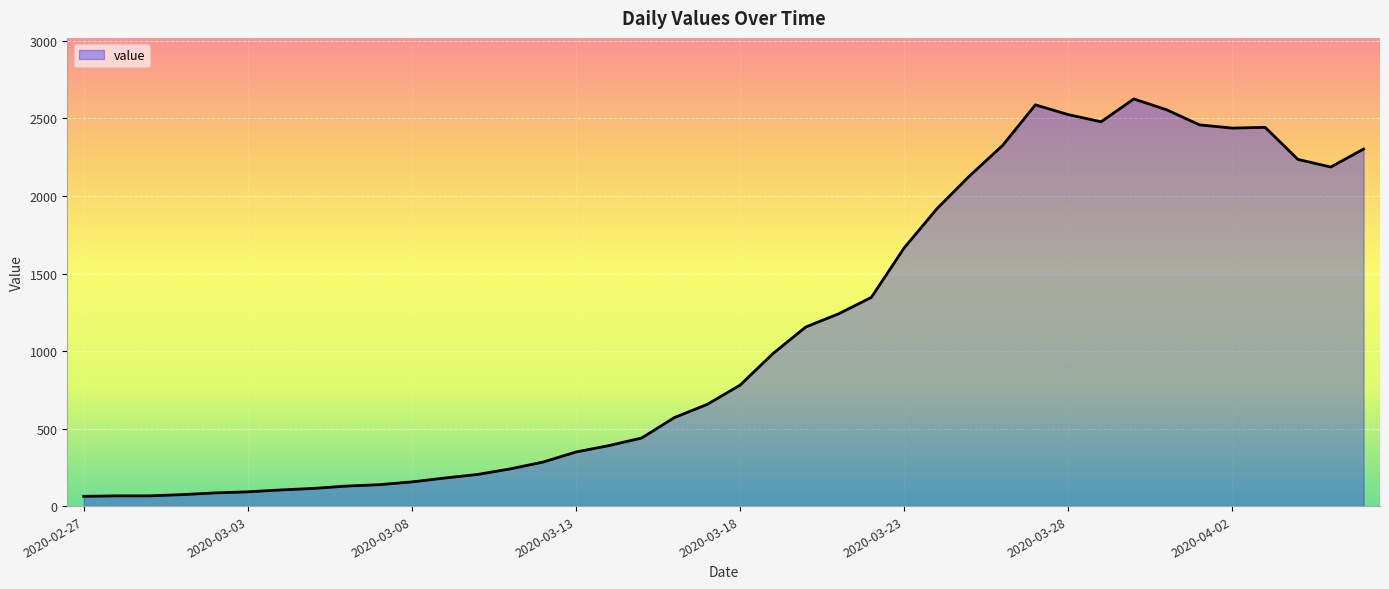

What is the minimum value shown in the chart?

63